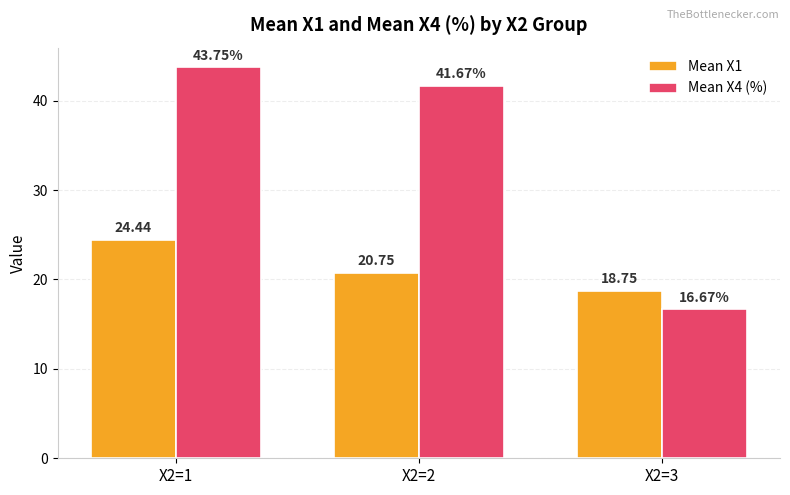

At which label does Mean X4 (%) first exceed 41?

X2=1